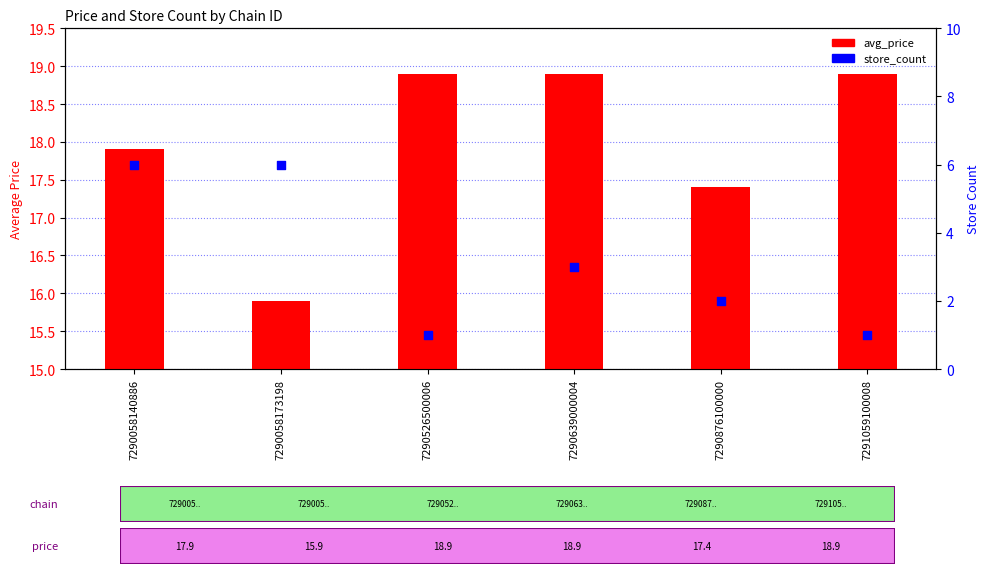

Which series has the largest total across all categories?

avg_price